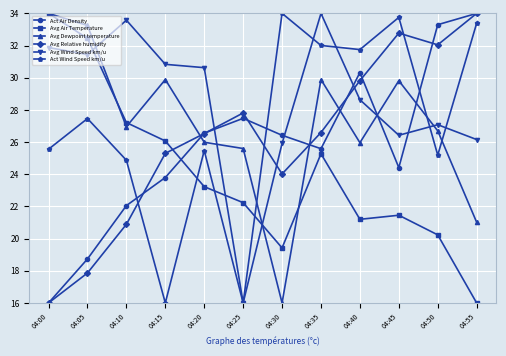

How many values in the Avg Air Temperature series are below 23?

6